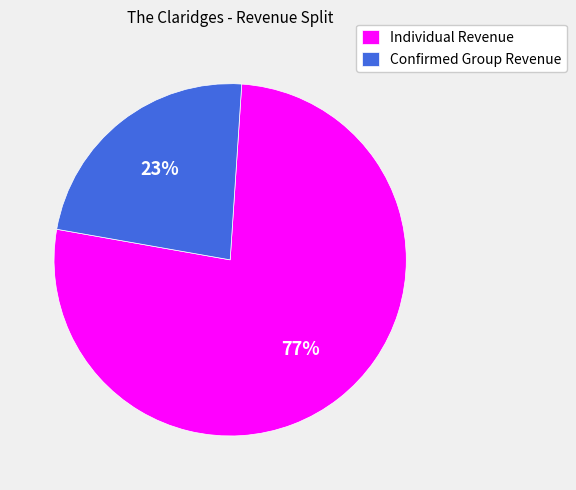

How many slices are in this pie chart?

2